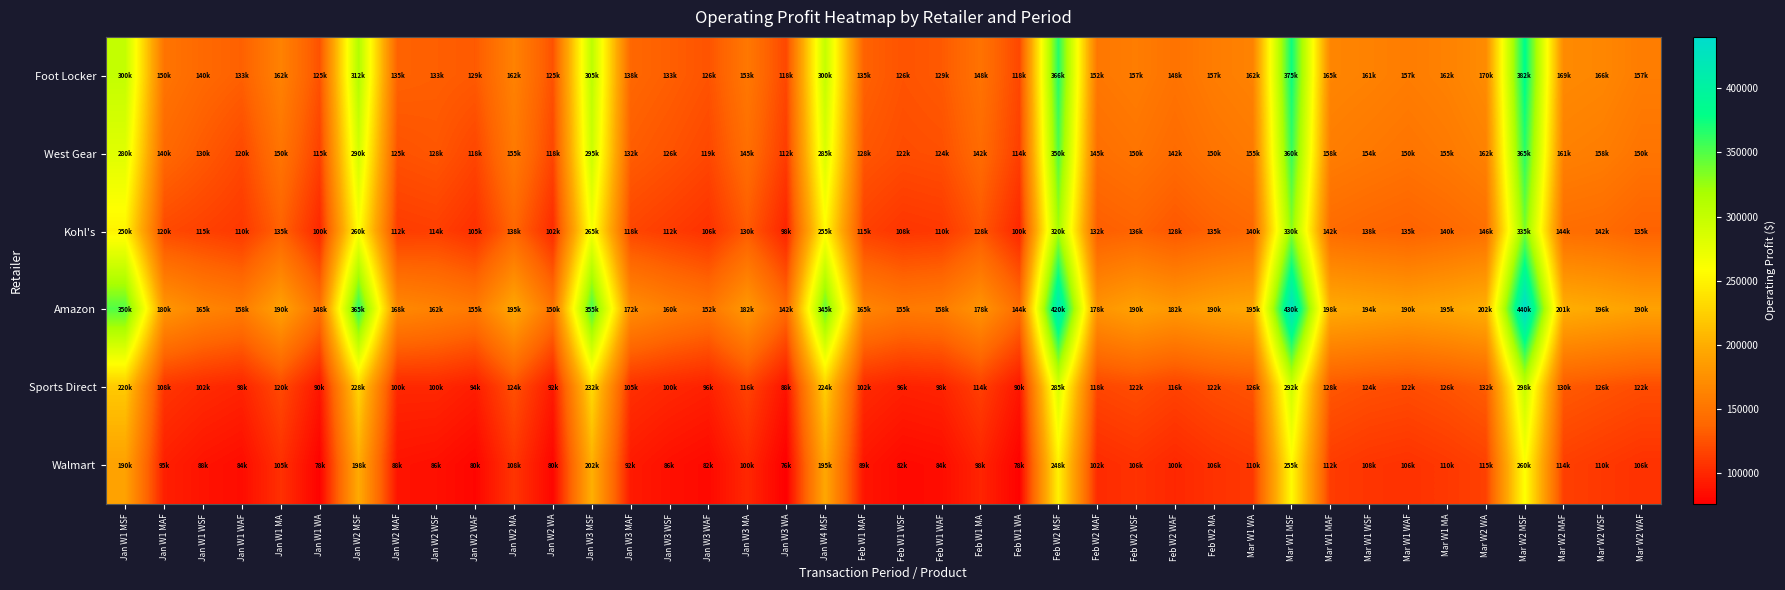

At which category does the chart reach its minimum across all series?

Jan W3 WA